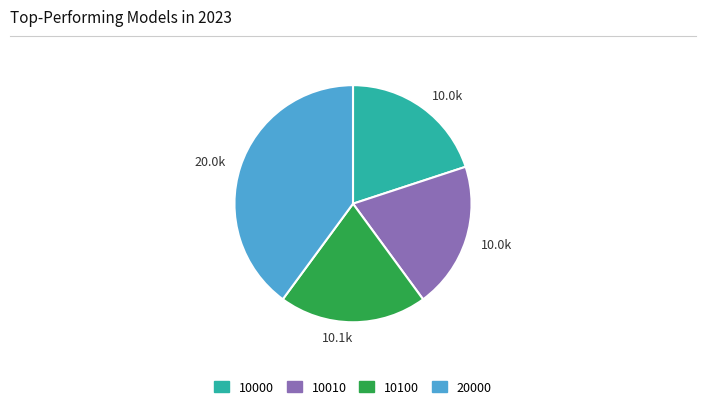

Does any single category account for the majority?

No